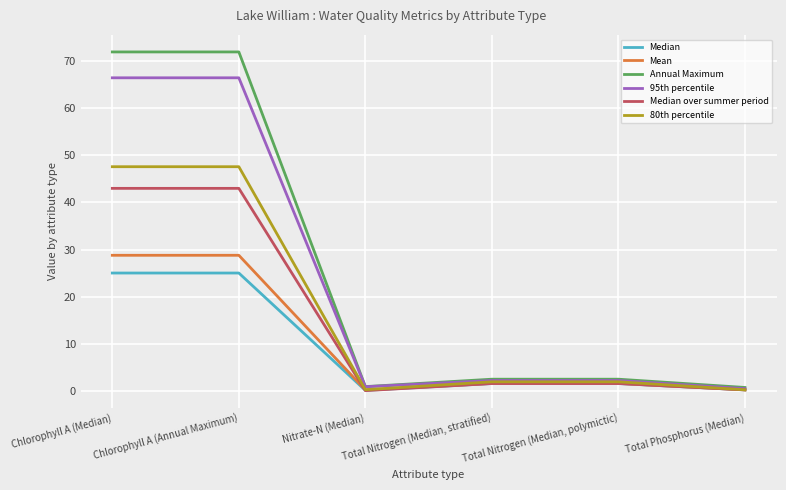

Count the number of data series in this chart.

6